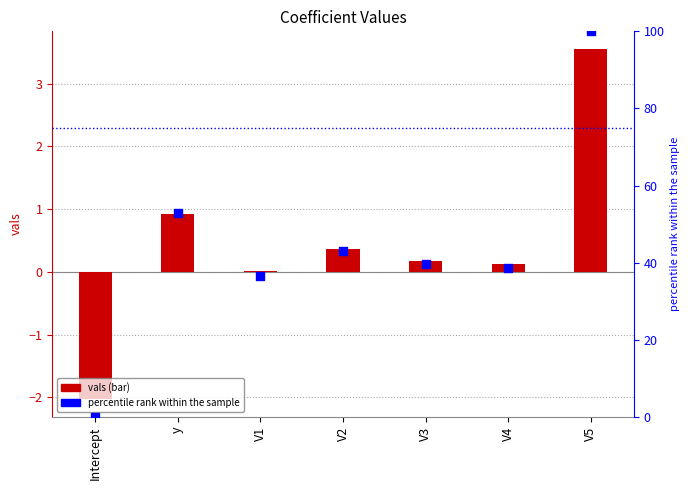

Which series has the widest spread of Y values?

percentile rank within the sample